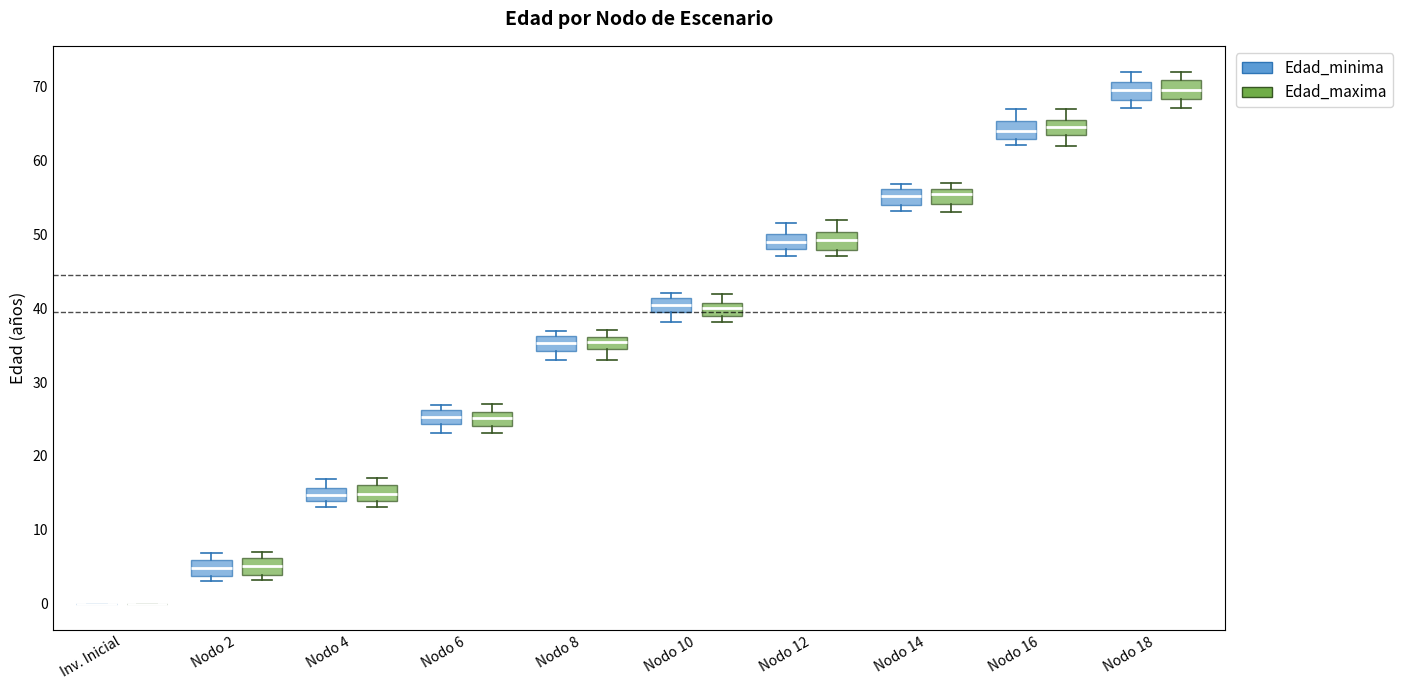

Reading left to right, transcribe this box plot: for each box, give where its median line is, the range the box spans, and where its two whiskers end, as read against the y-axis. The values are not printed on the chart, so give them approximately, as read against the axis.

Inv. Inicial (Edad_minima): box collapsed to a line at 0, whiskers 0 to 0
Inv. Inicial (Edad_maxima): box collapsed to a line at 0, whiskers 0 to 0
Nodo 2 (Edad_minima): median 5, box 4 to 6, whiskers 3 to 7
Nodo 2 (Edad_maxima): median 5, box 4 to 6, whiskers 3 to 7
Nodo 4 (Edad_minima): median 15, box 14 to 16, whiskers 13 to 17
Nodo 4 (Edad_maxima): median 15, box 14 to 16, whiskers 13 to 17
Nodo 6 (Edad_minima): median 25, box 24 to 26, whiskers 23 to 27
Nodo 6 (Edad_maxima): median 25, box 24 to 26, whiskers 23 to 27
Nodo 8 (Edad_minima): median 35, box 34 to 36, whiskers 33 to 37
Nodo 8 (Edad_maxima): median 35 (inside the box), box 35 to 36, whiskers 33 to 37
Nodo 10 (Edad_minima): median 40, box 39 to 41, whiskers 38 to 42
Nodo 10 (Edad_maxima): median 40, box 39 to 41, whiskers 38 to 42
Nodo 12 (Edad_minima): median 49, box 48 to 50, whiskers 47 to 52
Nodo 12 (Edad_maxima): median 49, box 48 to 50, whiskers 47 to 52
Nodo 14 (Edad_minima): median 55, box 54 to 56, whiskers 53 to 57
Nodo 14 (Edad_maxima): median 55, box 54 to 56, whiskers 53 to 57
Nodo 16 (Edad_minima): median 64, box 63 to 65, whiskers 62 to 67
Nodo 16 (Edad_maxima): median 65 (inside the box), box 63 to 65, whiskers 62 to 67
Nodo 18 (Edad_minima): median 70, box 68 to 71, whiskers 67 to 72
Nodo 18 (Edad_maxima): median 70, box 68 to 71, whiskers 67 to 72